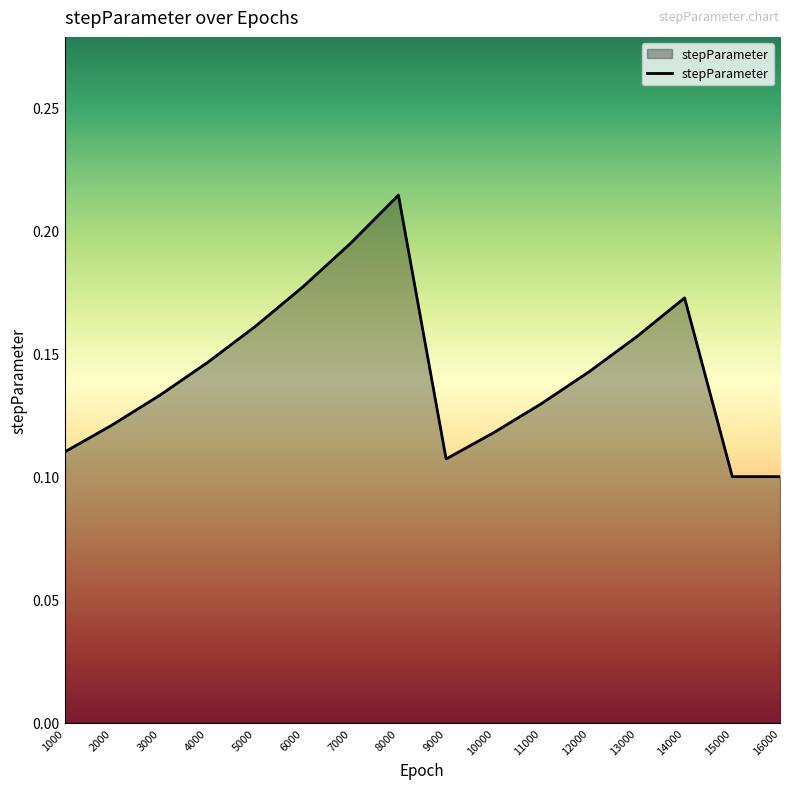

Which has a higher value, 7000 or 16000?

7000